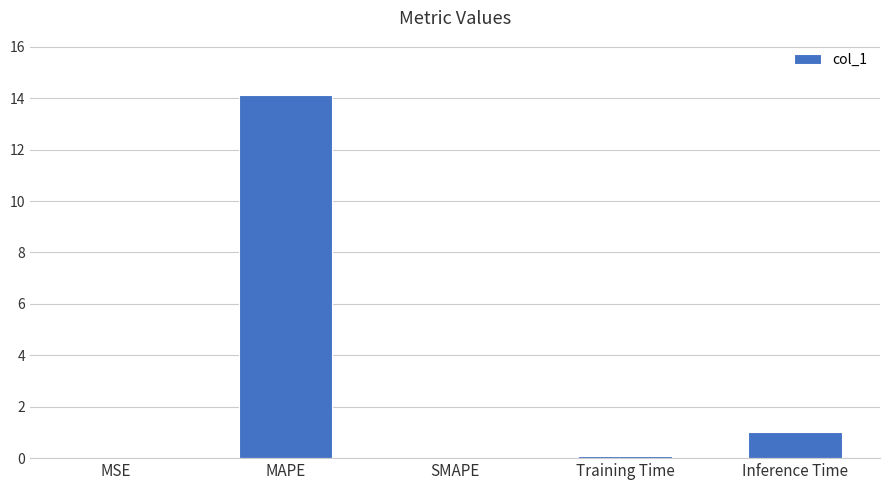

True or false: the data shows 5.9 at MAPE.

False